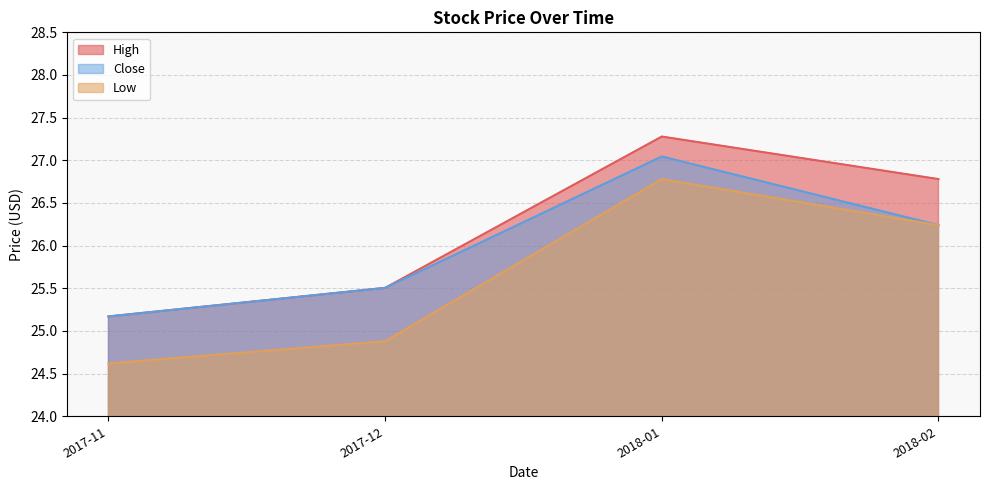

Where is the first local maximum for Close?

2018-01